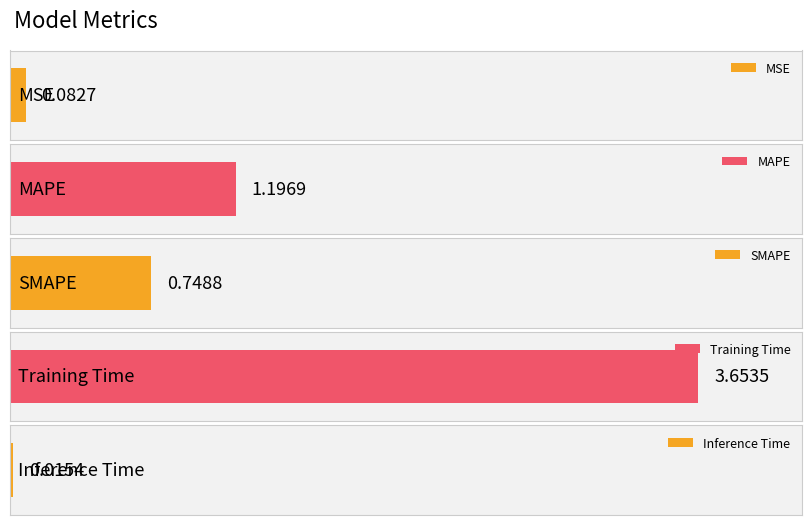

Reading left to right, transcribe all the data shown in this chart.

0.1	1.2	0.7	3.7	0.0